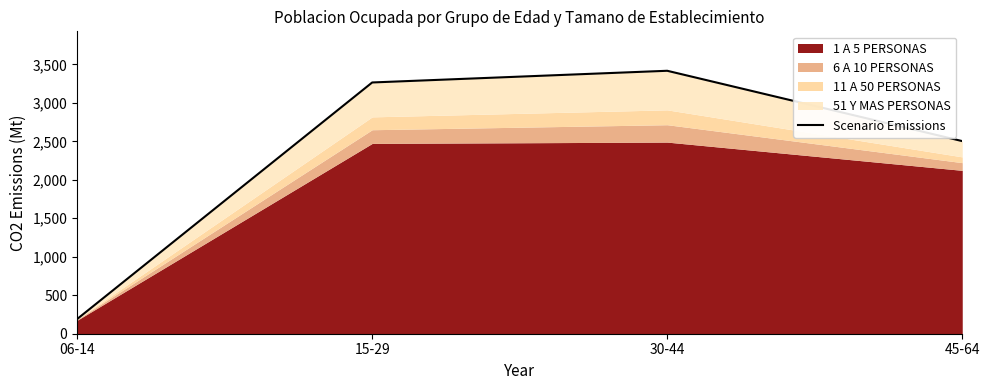

At which label does the data first exceed 3265?

30-44